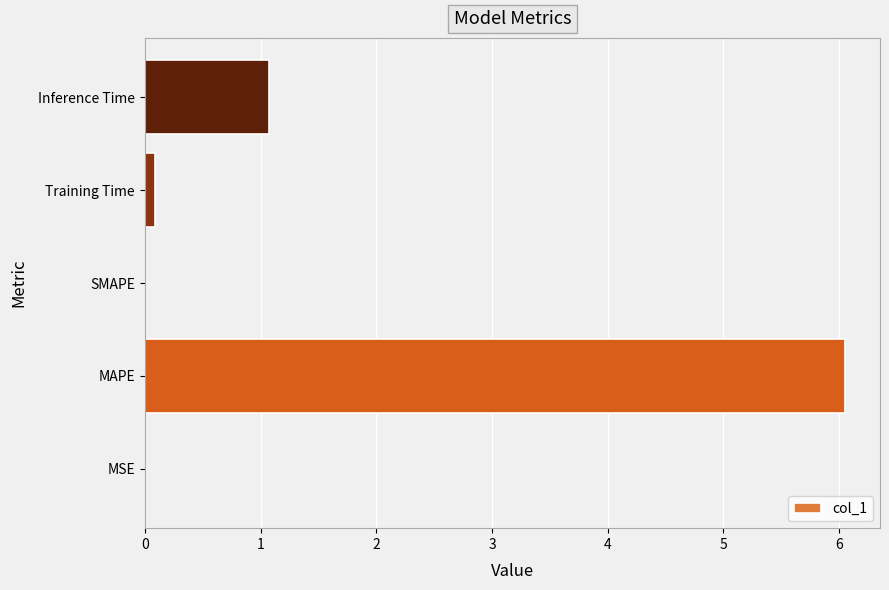

Are the bars horizontal?

Yes